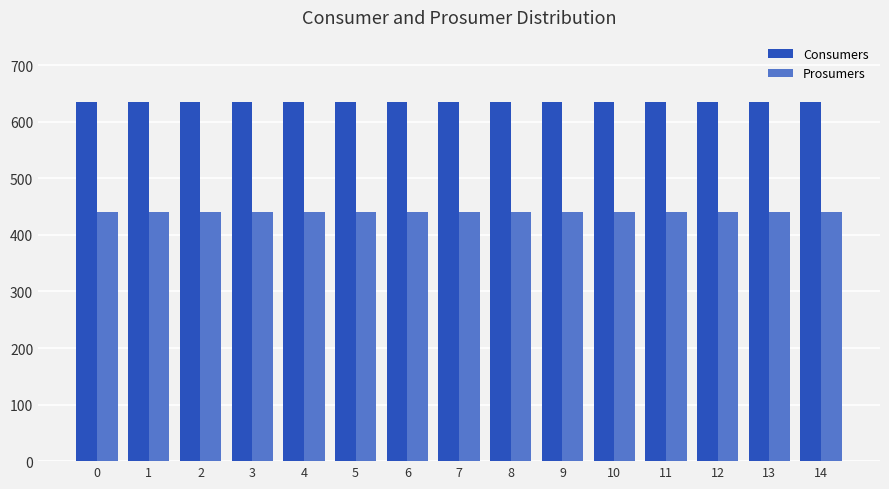

Reading left to right, list all the values displayed in this chart.

Consumers: 635	635	635	635	635	635	635	635	635	635	635	635	635	635	635
Prosumers: 440	440	440	440	440	440	440	440	440	440	440	440	440	440	440